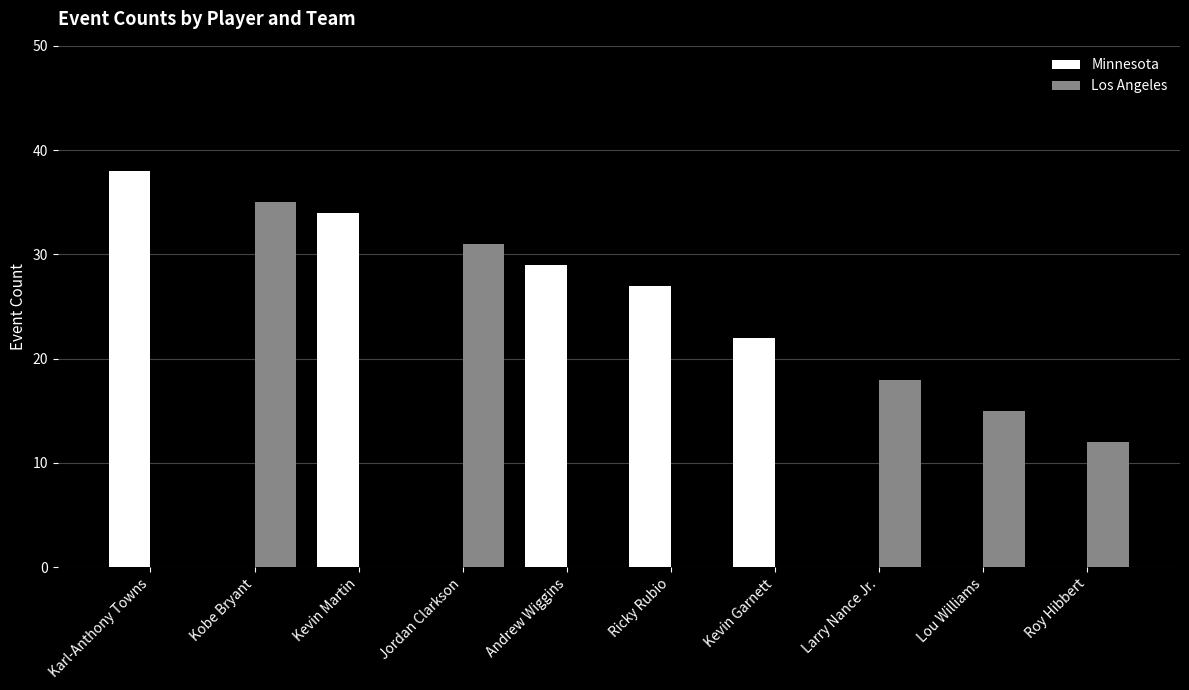

Reading right to left, what are all the values shown in this chart?

Minnesota: 0	0	0	22	27	29	0	34	0	38
Los Angeles: 12	15	18	0	0	0	31	0	35	0